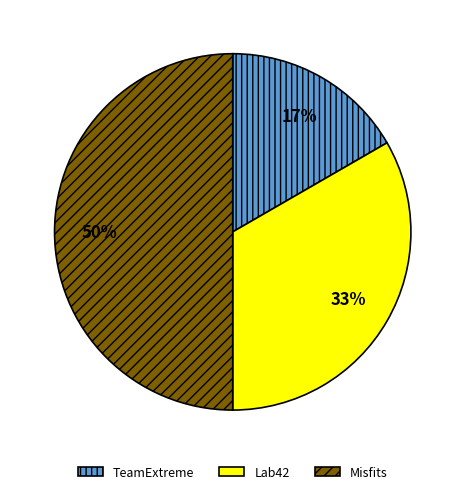

Is TeamExtreme the majority of the pie?

No